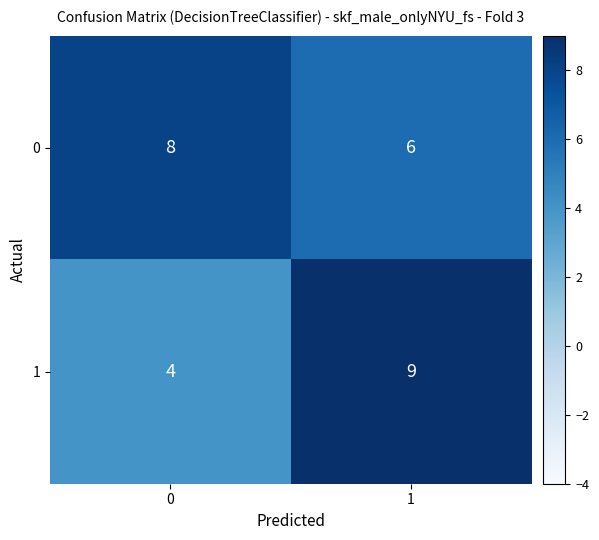

Reading left to right, list all the values displayed in this chart.

0: 8	6
1: 4	9